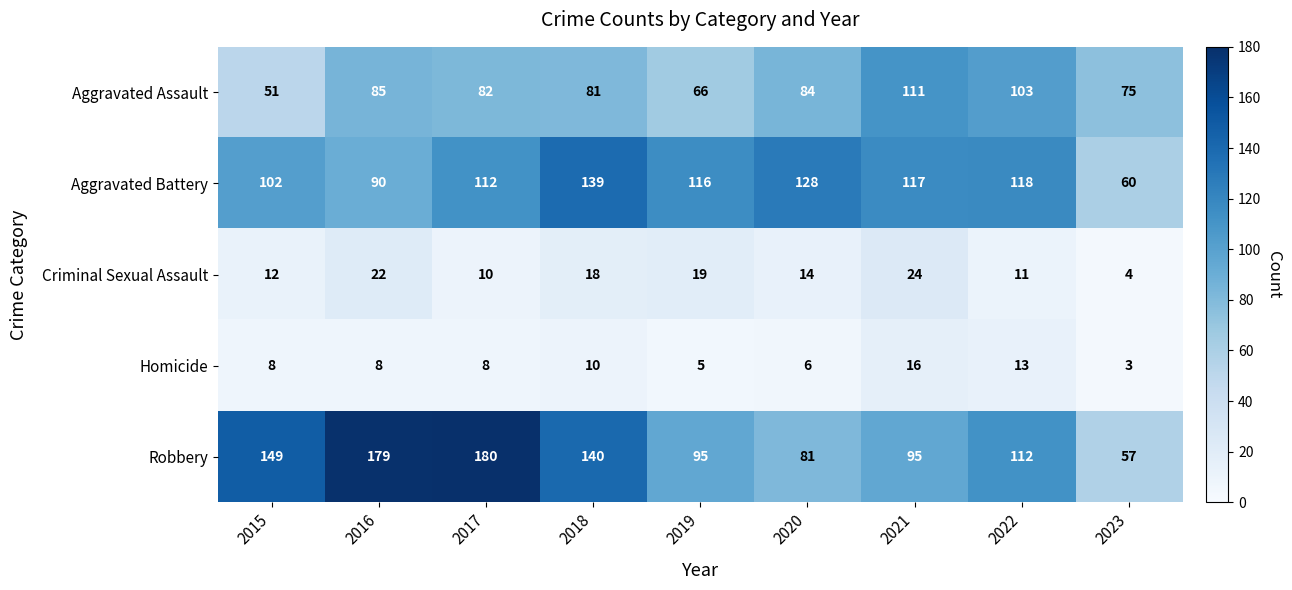

The value of Aggravated Battery at 2018 is 139. True or false?

True